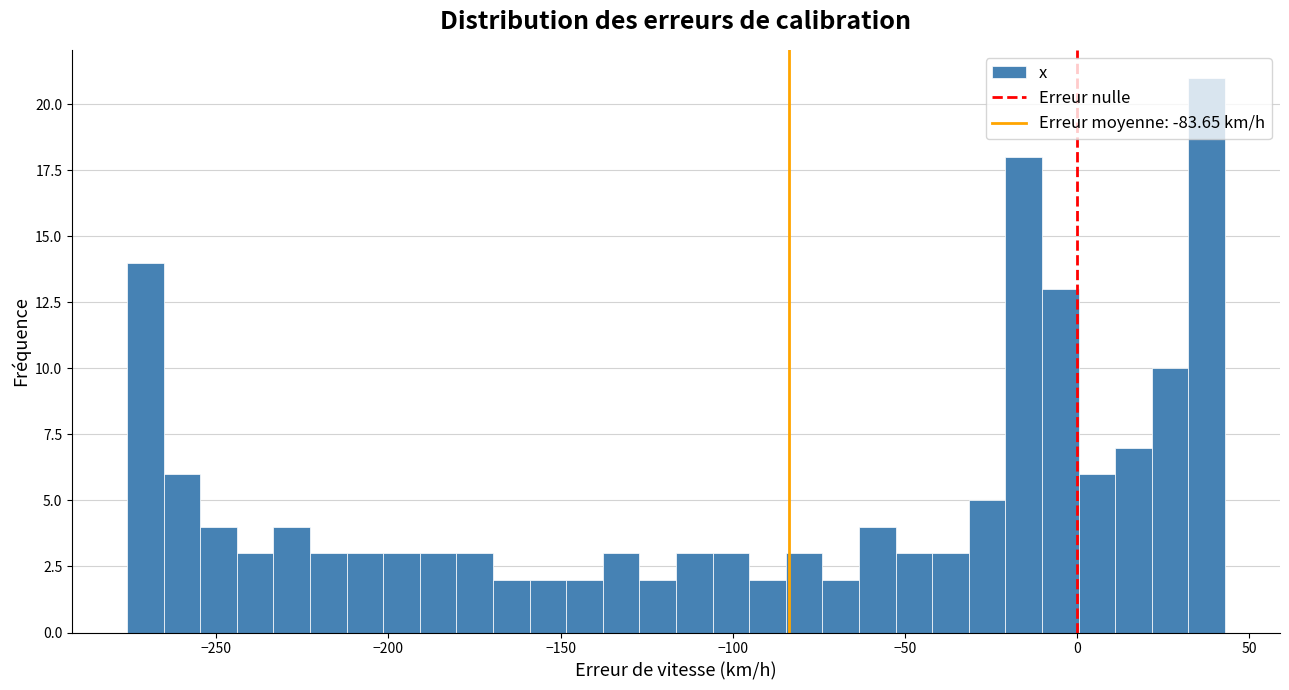

Around what value on the x-axis is the tallest bar? Give the approximate position of its centre, as read against the axis.

40